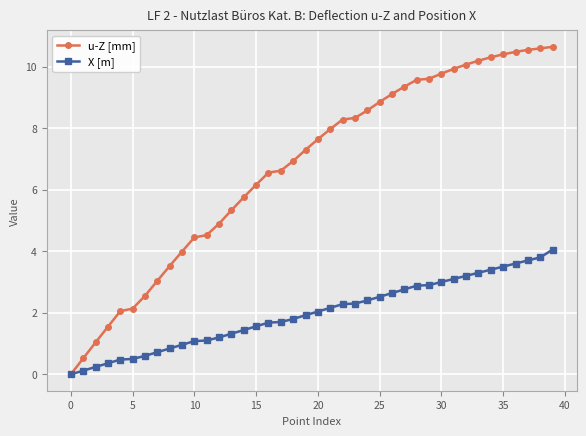

What is the value of the u-Z [mm] point at the 28th from the left?

9.3